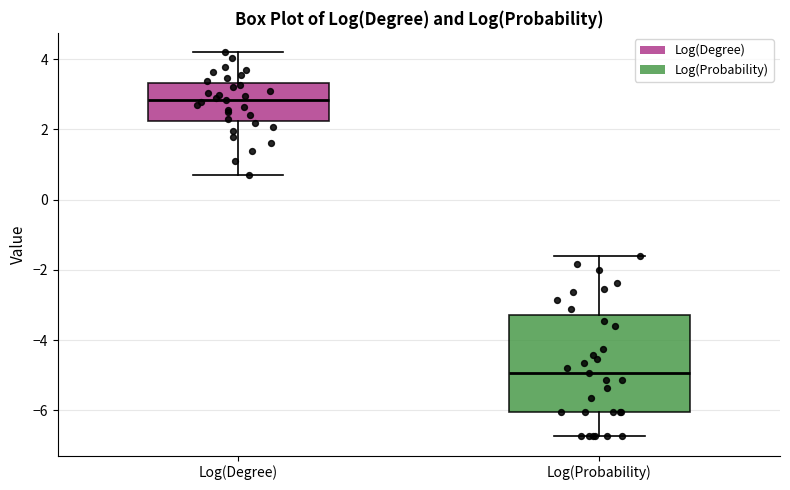

Reading left to right, transcribe this box plot: for each box, give where its median line is, the range the box spans, and where its two whiskers end, as read against the y-axis. The values are not printed on the chart, so give them approximately, as read against the axis.

Log(Degree): median 2.8, box 2.2 to 3.4, whiskers 0.6 to 4.2
Log(Probability): median -5.0, box -6.0 to -3.2, whiskers -6.8 to -1.6